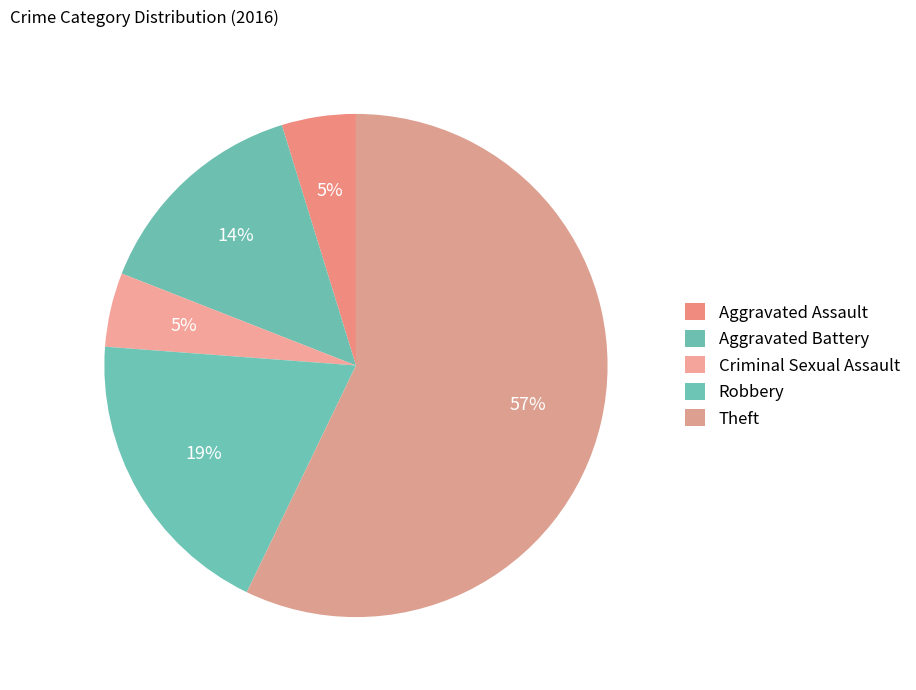

The Criminal Sexual Assault slice represents 19% of the pie. True or false?

False